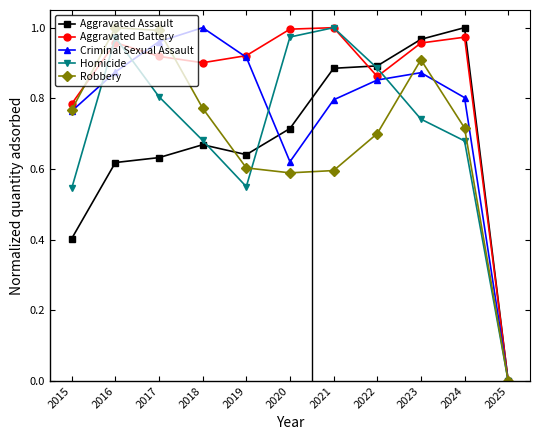

Which series changed the most between 2016 and 2018?

Homicide